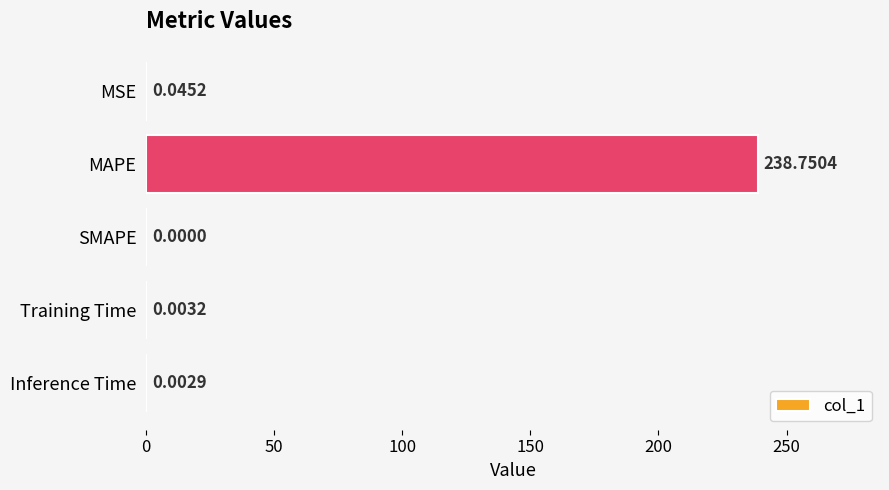

Which category has the highest value across all series?

MAPE